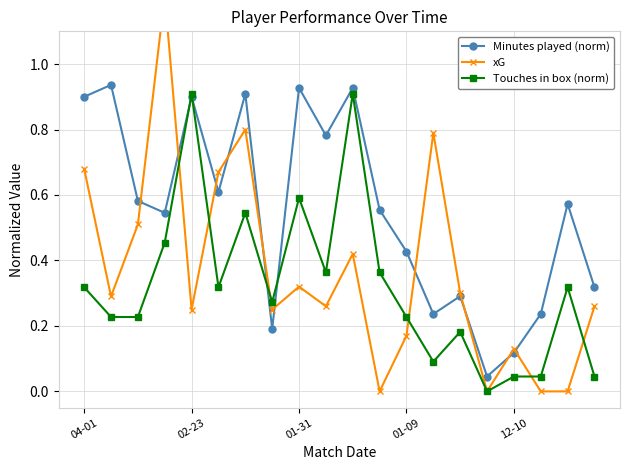

How many interior local peaks does the Minutes played (norm) series have?

7